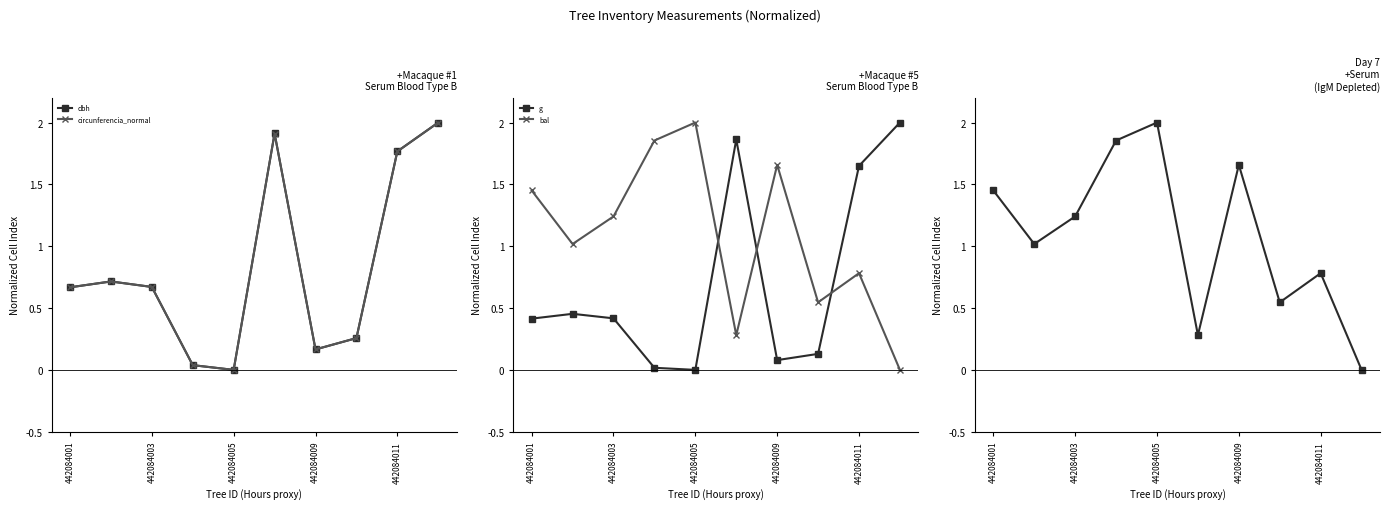

Rank the series by their maximum value, from highest to lowest.

dbh, circunferencia_normal, g, bal, bal_intrasp